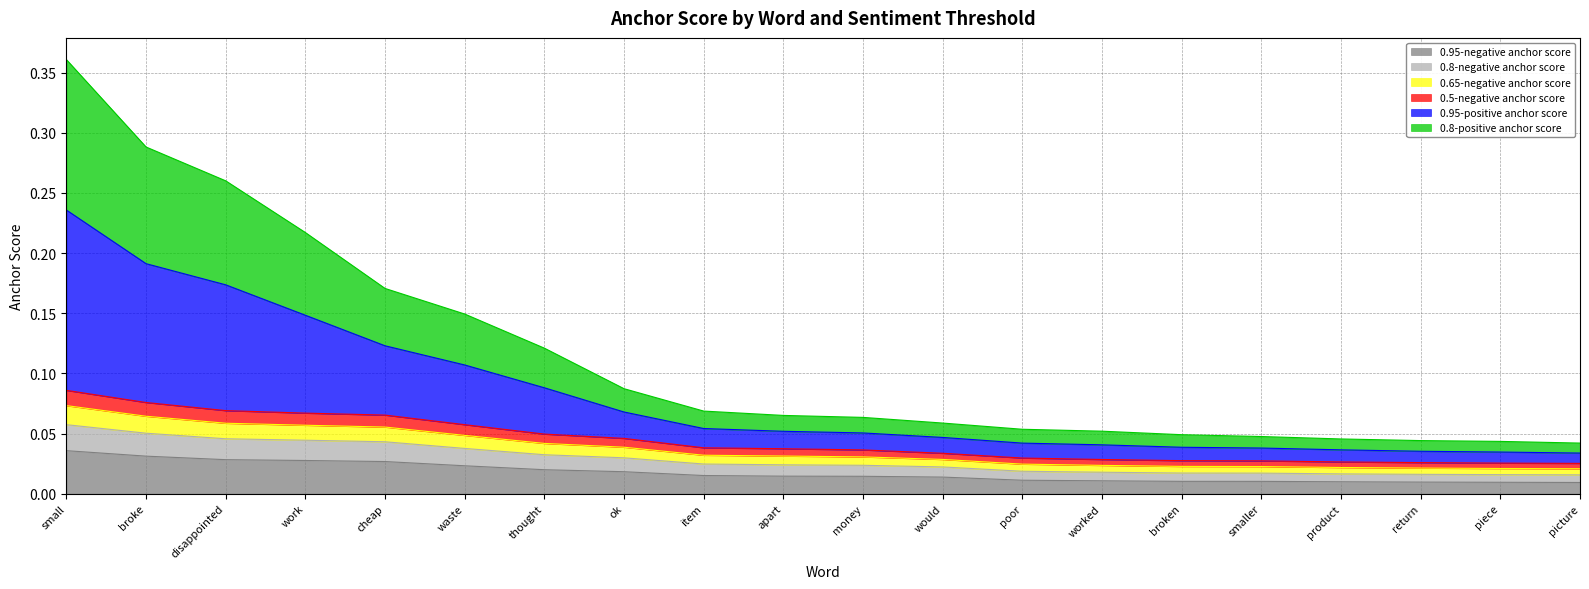

True or false: 0.8-positive anchor score has more than 2 interior local peaks.

False